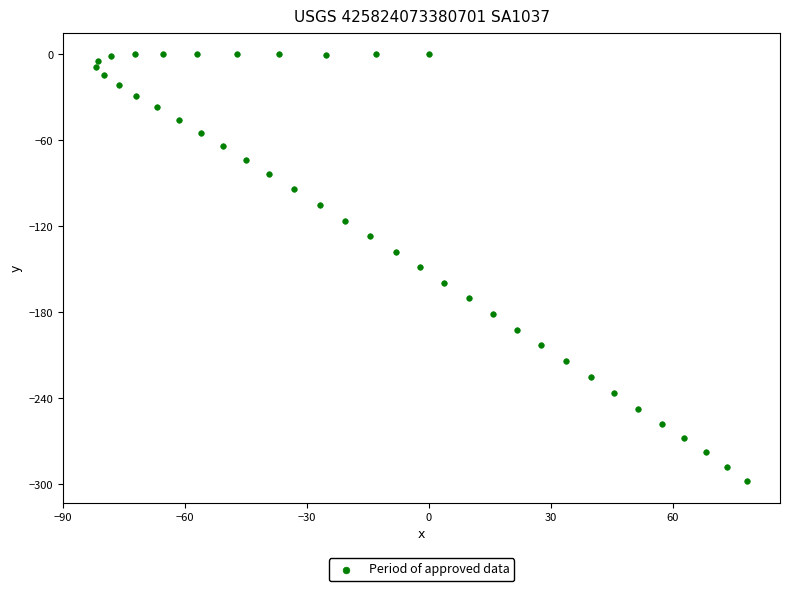

What is the range of Y values (max minus min)?

298.1